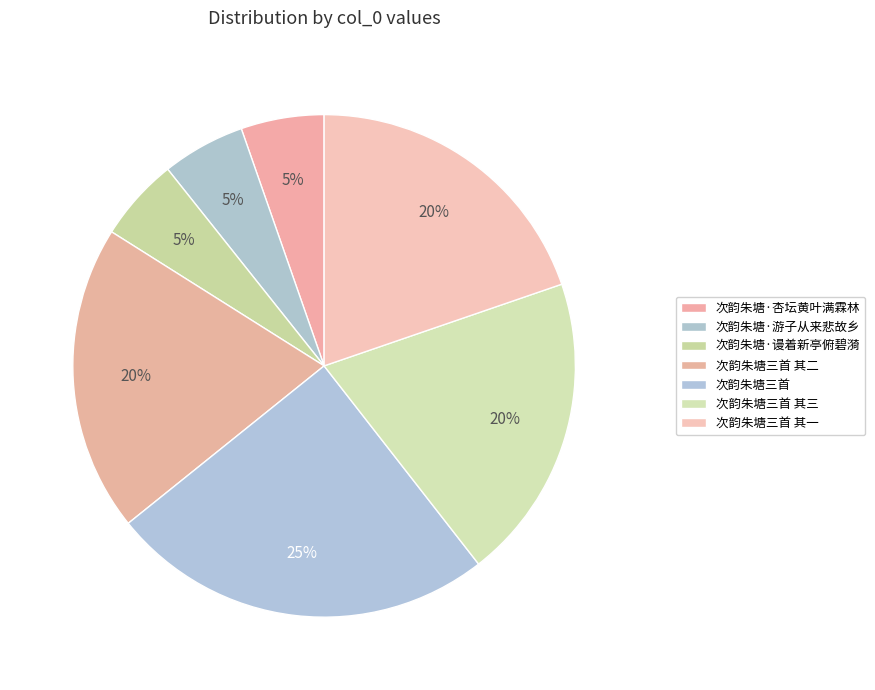

To the nearest percent, what is the average slice percentage?

14%